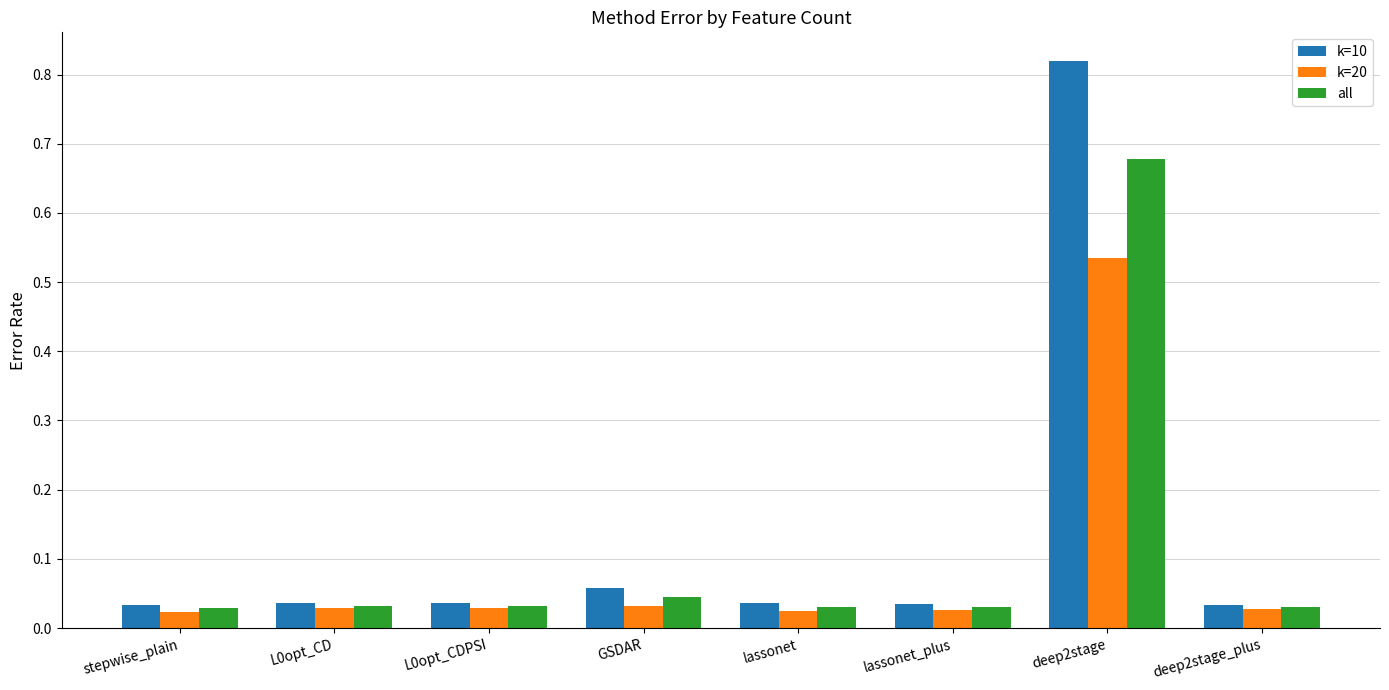

What are all the series names shown in the legend?

k=10, k=20, all